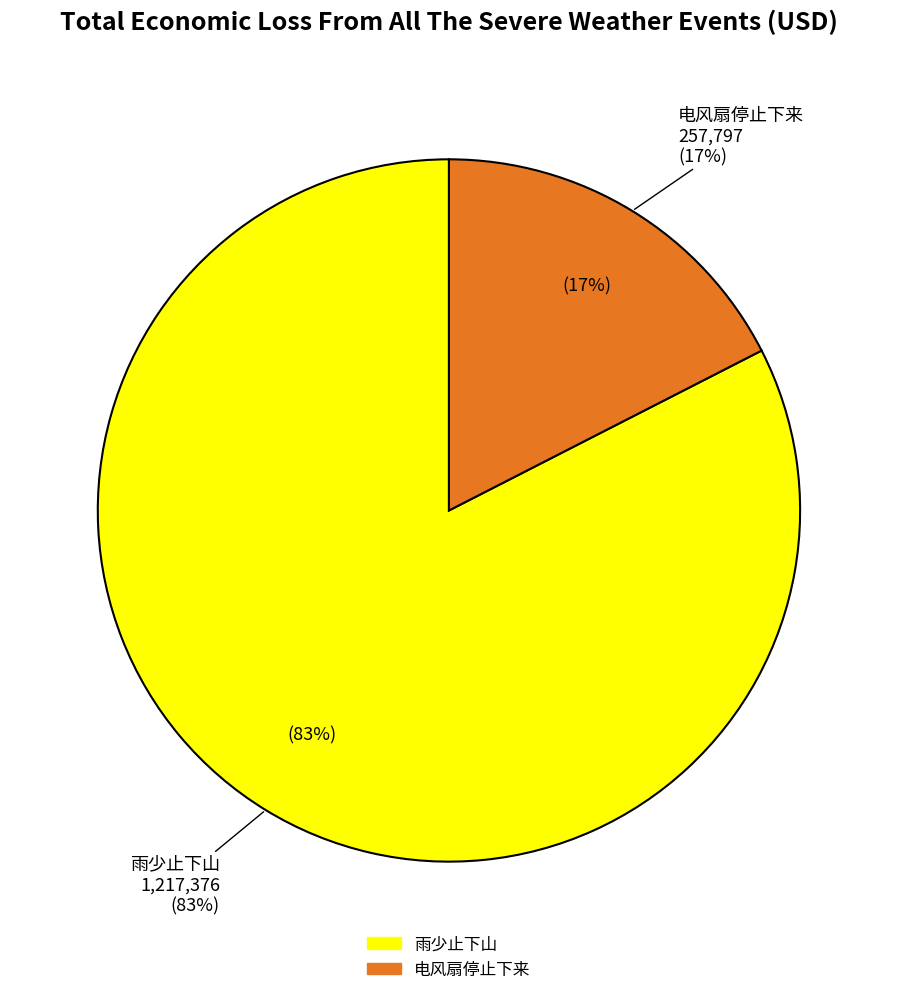

To the nearest percent, what percentage of the pie is 雨少止下山?

83%